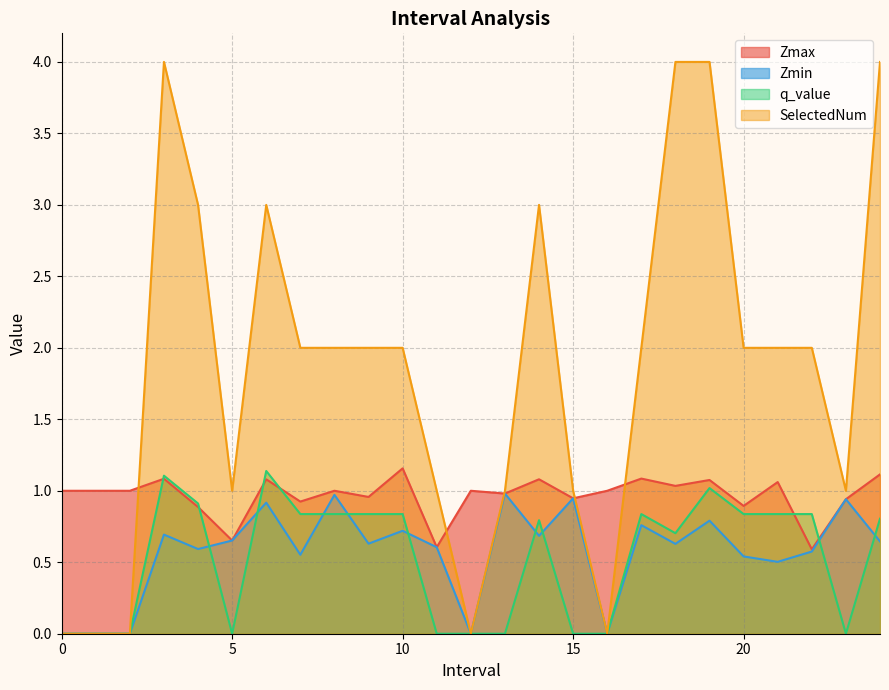

At which category does q_value reach its first local peak?

3